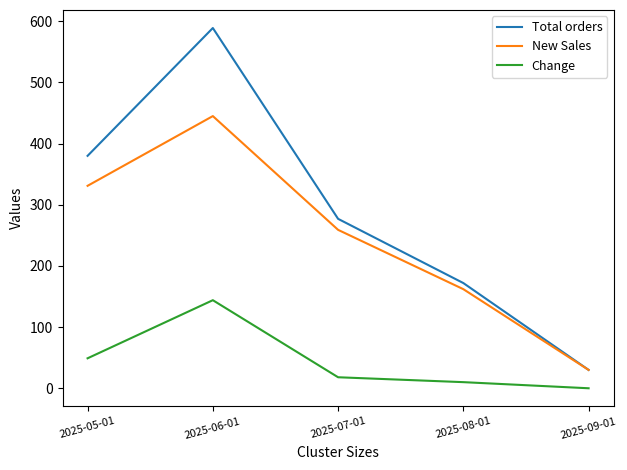

Which category has the lowest value in the New Sales series?

2025-09-01